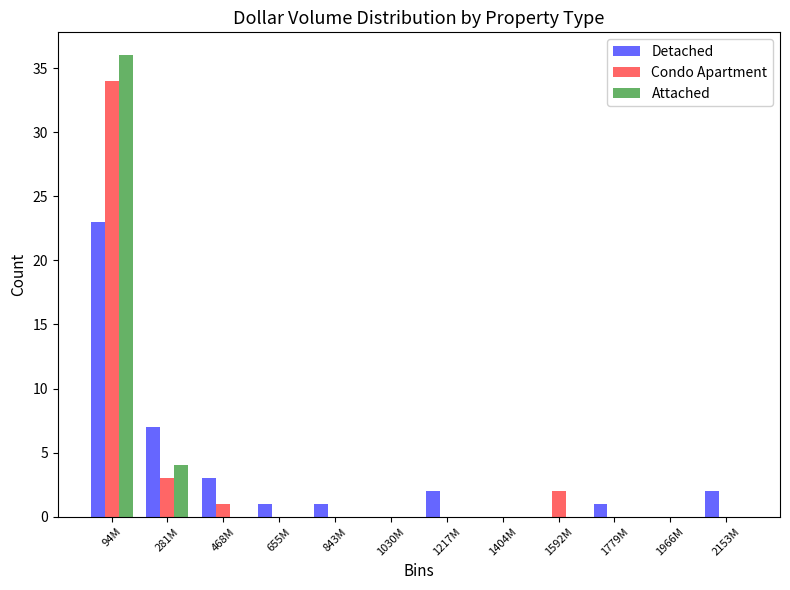

True or false: Condo Apartment has a value of -16 at 2153M.

False